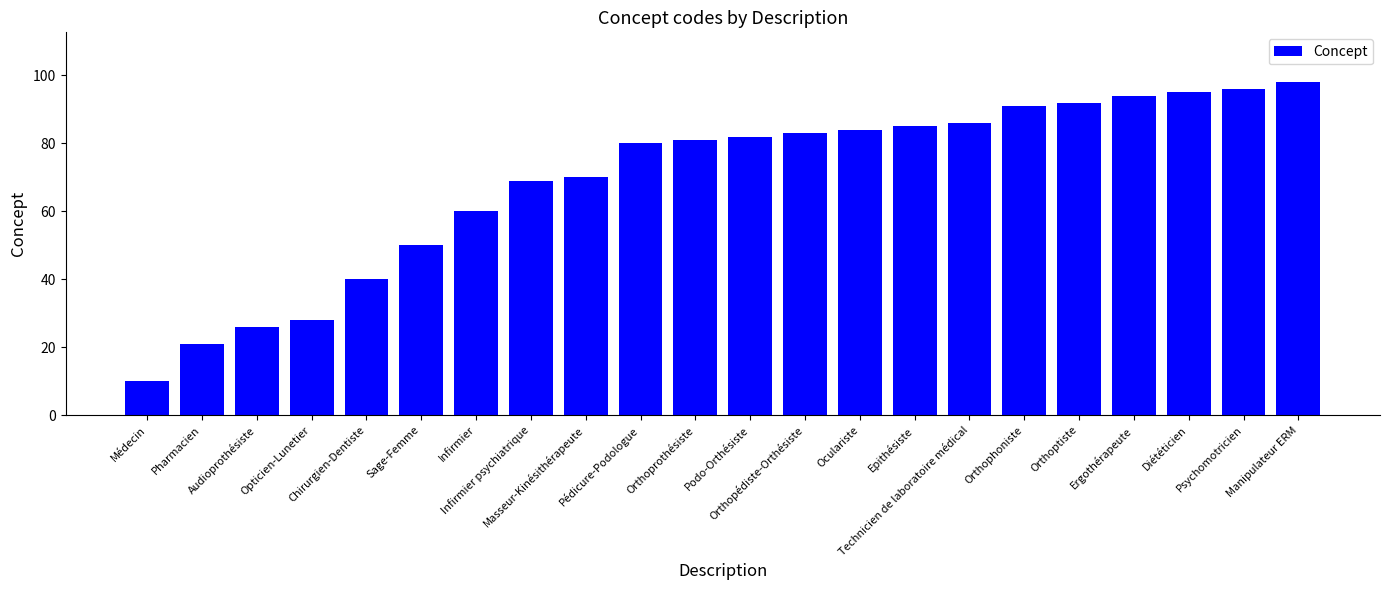

Reading left to right, what are all the values shown in this chart?

10	21	26	28	40	50	60	69	70	80	81	82	83	84	85	86	91	92	94	95	96	98